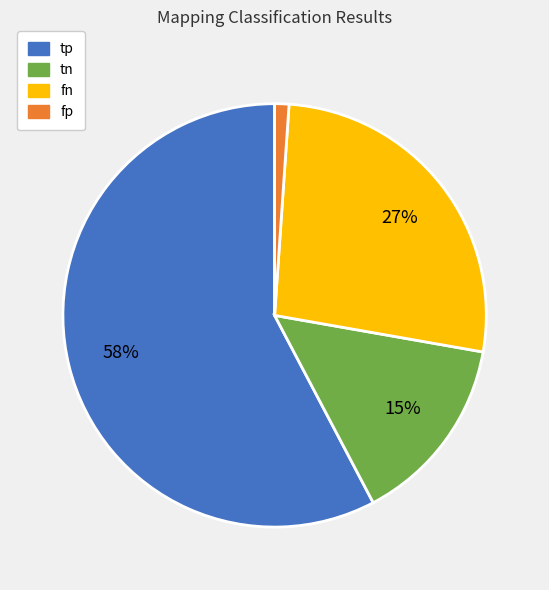

Rank the categories by value from highest to lowest.

tp, fn, tn, fp